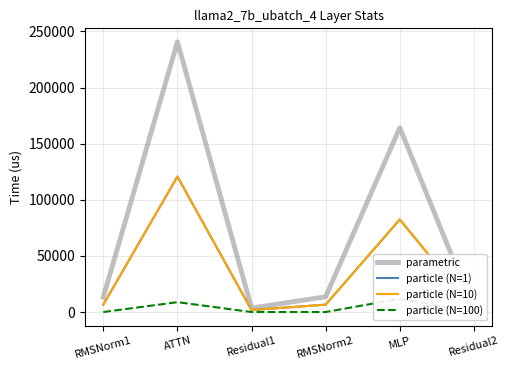

What is the total value across all series at ATTN?

490862.5